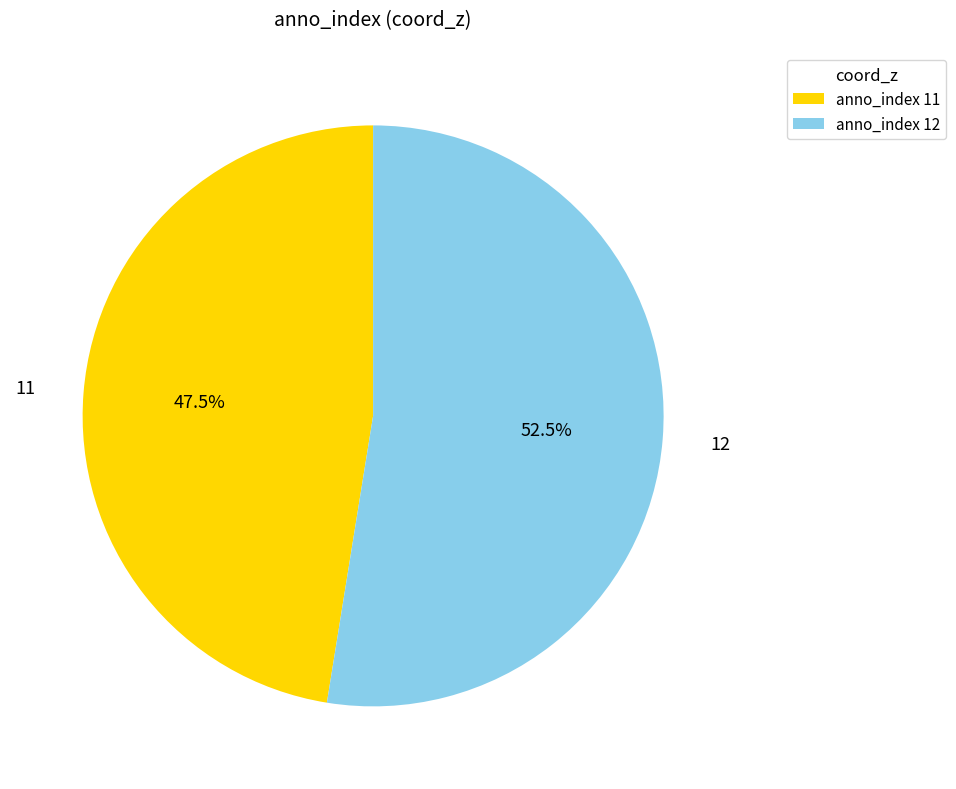

To the nearest percent, what is the difference between the largest and smallest slice percentages?

5%